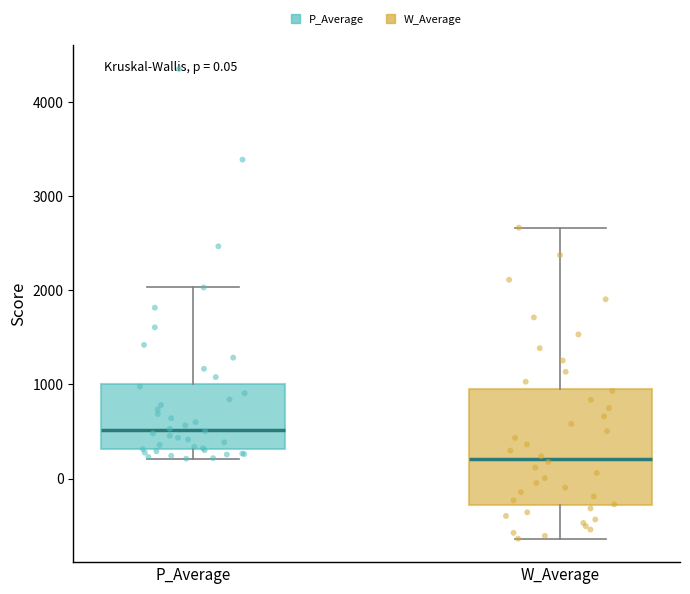

Reading left to right, read every box against the y-axis: the position of its median line, the range the box covers, and the ends of its whiskers. The values are not printed on the chart, so give them approximately, as read against the axis.

P_Average: median 500, box 300 to 1000, whiskers 200 to 2000
W_Average: median 200, box -300 to 1000, whiskers -600 to 2700